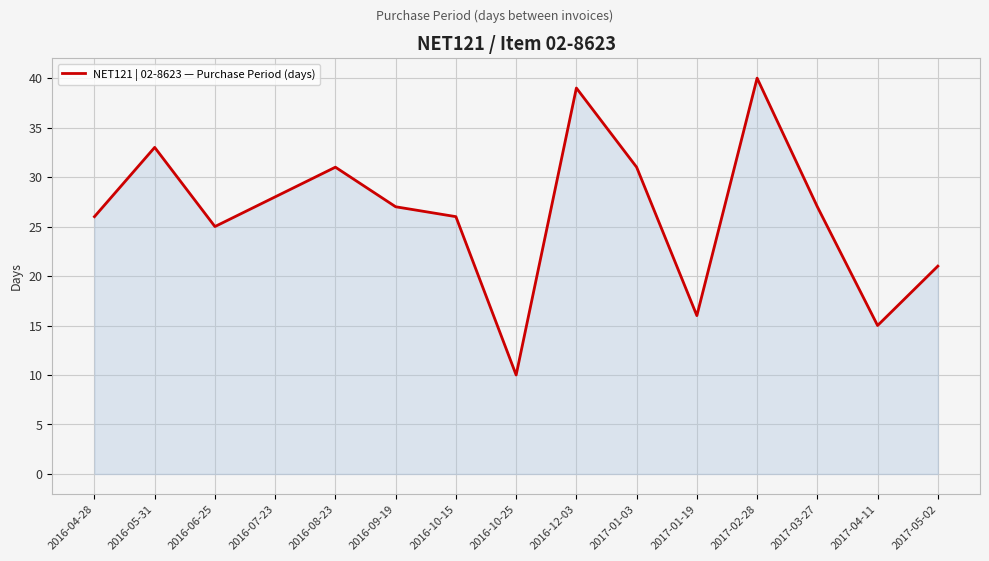

What position from the right is 2016-10-25?

8